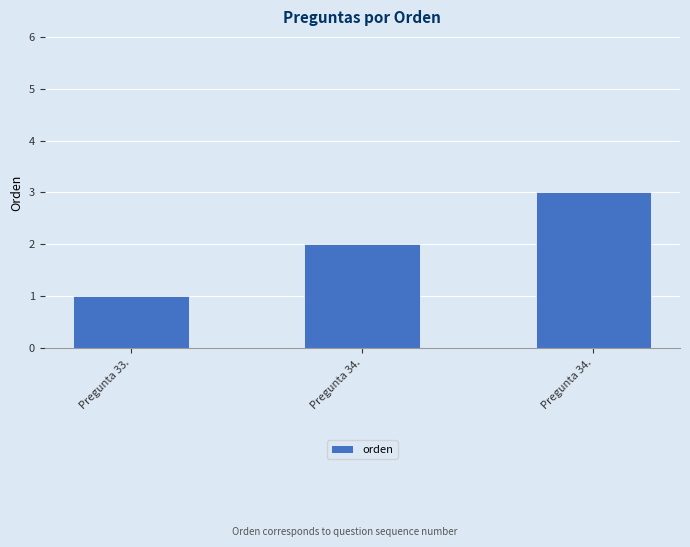

Where is the data nearest to the value 2?

Pregunta 34.